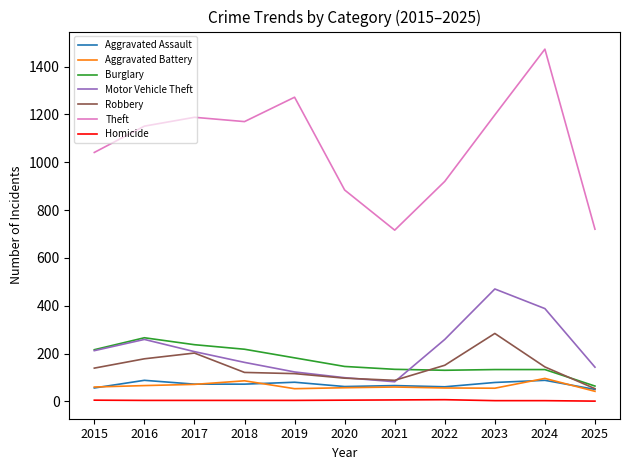

What is the difference between the second highest and minimum values in the Aggravated Battery series?

44